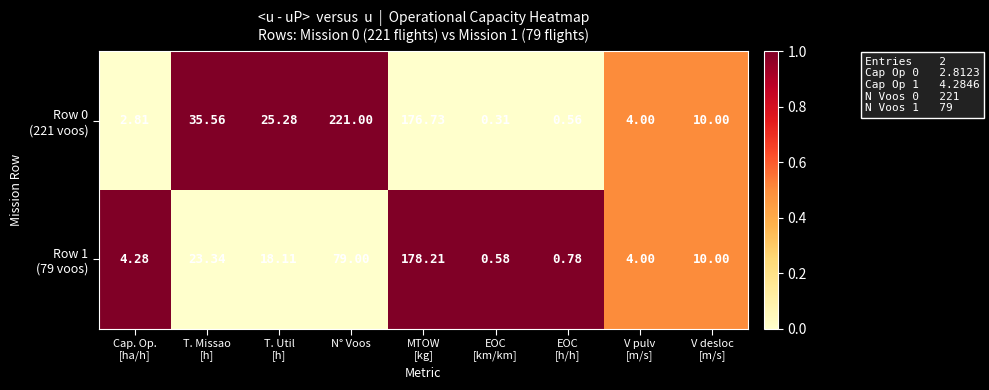

At how many categories does at least one series exceed 0?

9